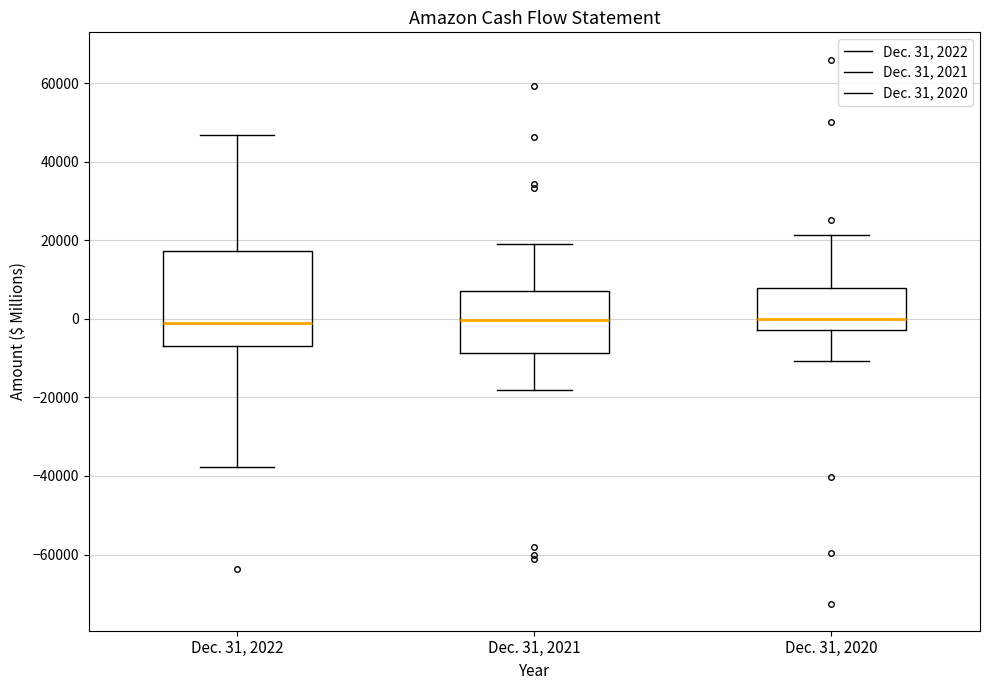

Reading left to right, transcribe this box plot: for each box, give where its median line is, the range the box spans, and where its two whiskers end, as read against the y-axis. The values are not printed on the chart, so give them approximately, as read against the axis.

Dec. 31, 2022: median -2000, box -6000 to 18000, whiskers -38000 to 46000
Dec. 31, 2021: median 0, box -8000 to 8000, whiskers -18000 to 20000
Dec. 31, 2020: median 0, box -2000 to 8000, whiskers -10000 to 22000